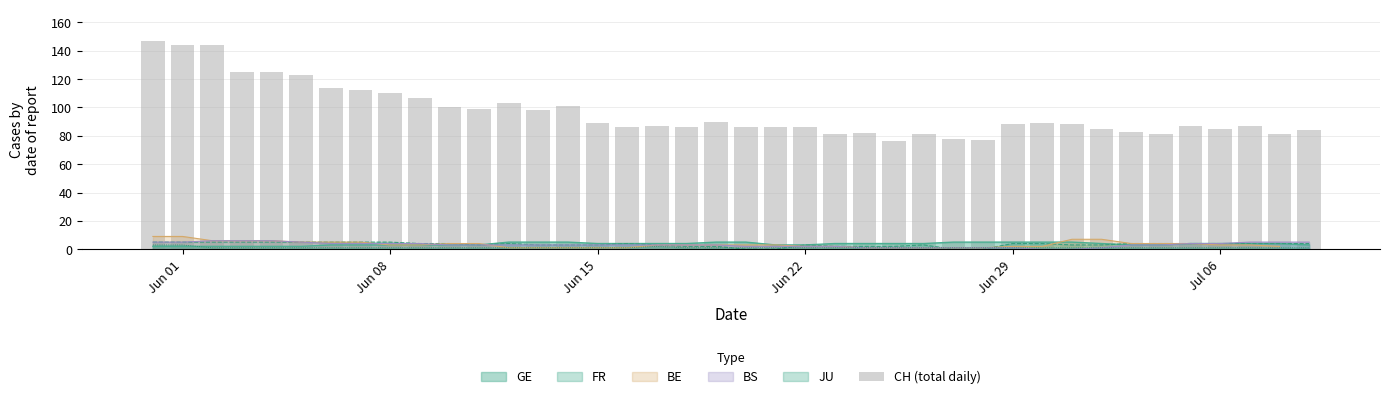

How many bars are there in total?

40